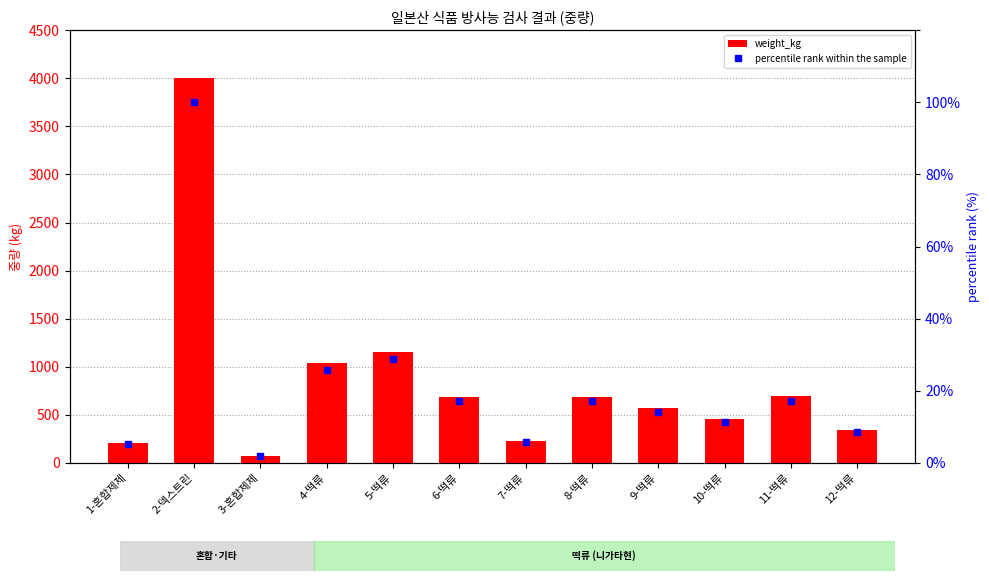

The value of weight_kg at 12-떡류 is 555.1. True or false?

False